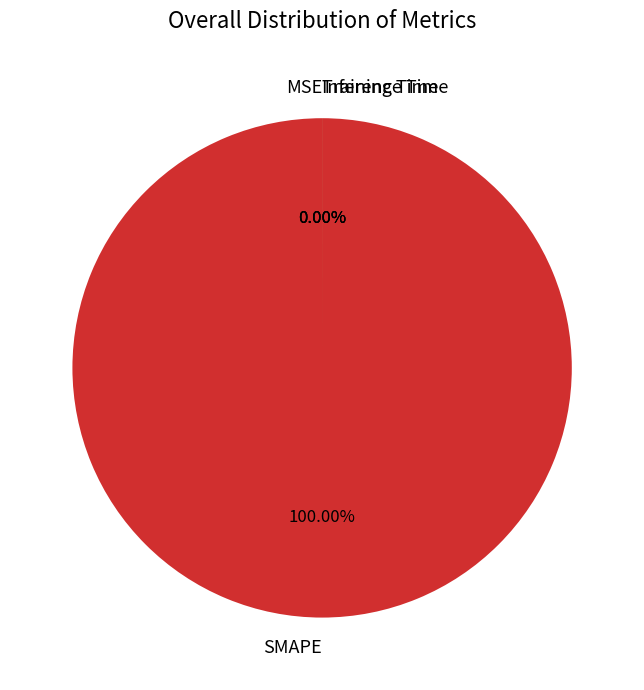

Which slice is the smallest?

MSE